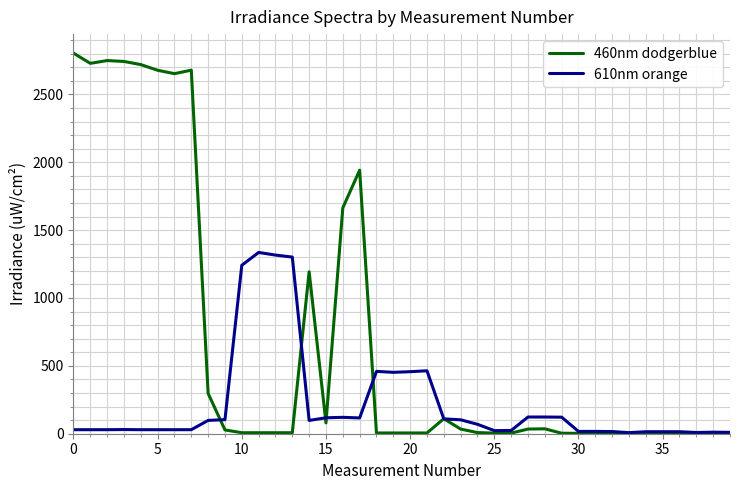

What is the maximum value for 610nm orange?

1335.5